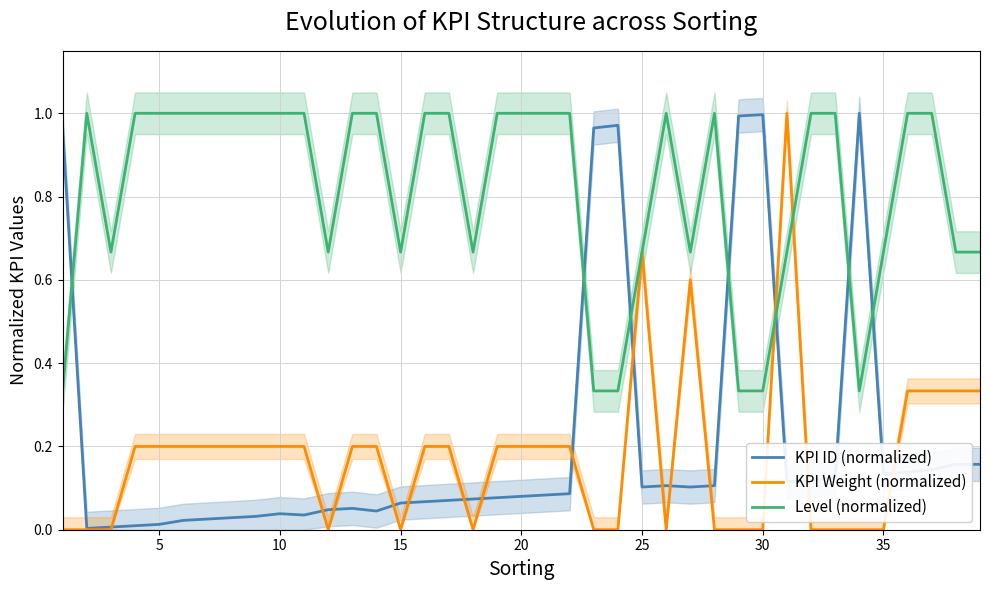

What is the maximum value for Level (normalized)?

1.0